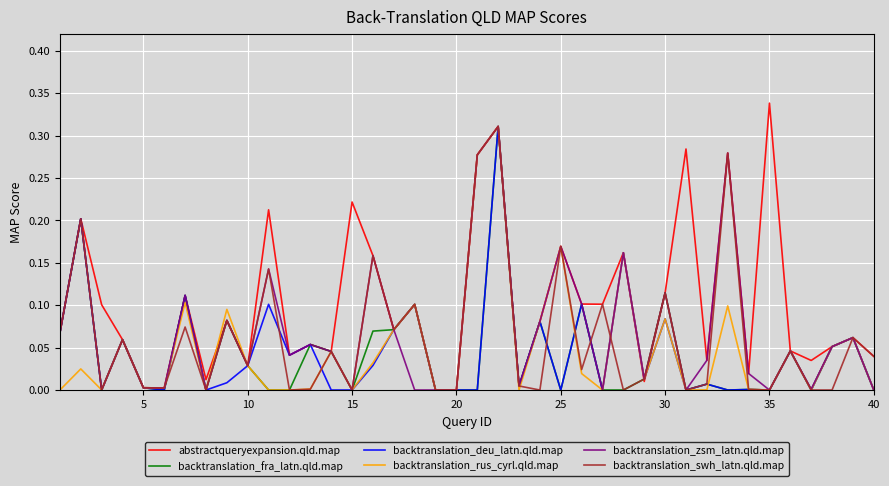

Which series has the largest total across all categories?

abstractqueryexpansion.qld.map